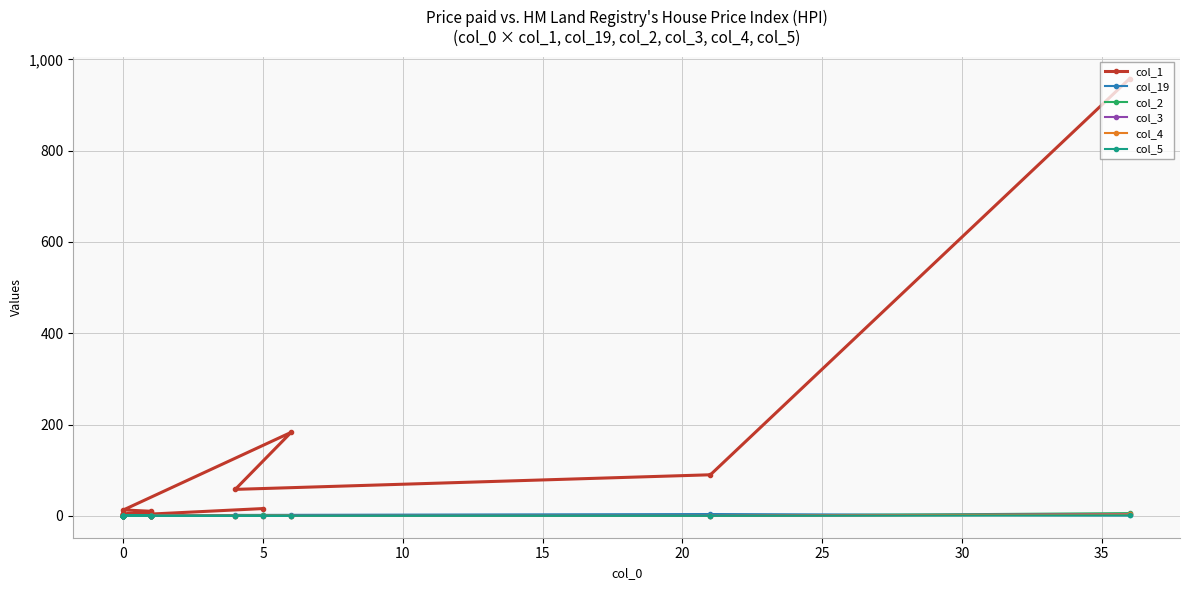

What are all the series names shown in the legend?

col_1, col_19, col_2, col_3, col_4, col_5